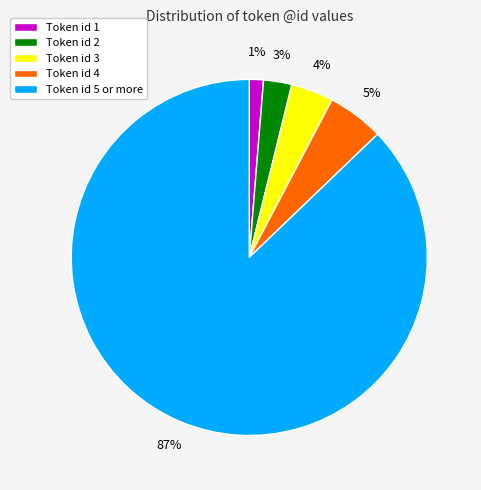

To the nearest percent, what is the difference between the largest and smallest slice percentages?

86%